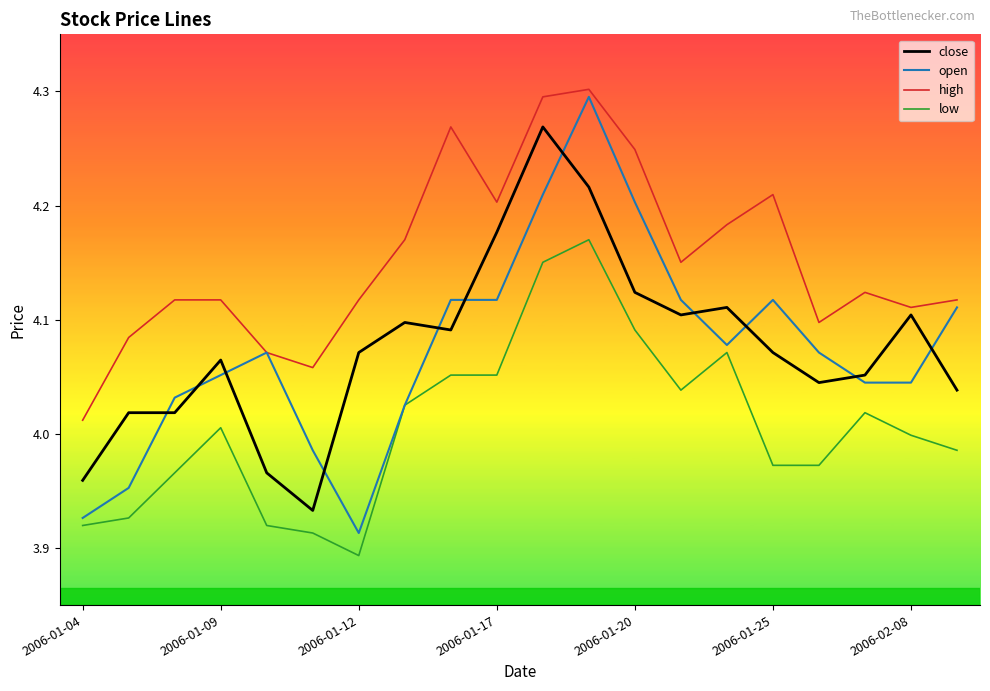

Which series has the largest range (max minus min)?

open